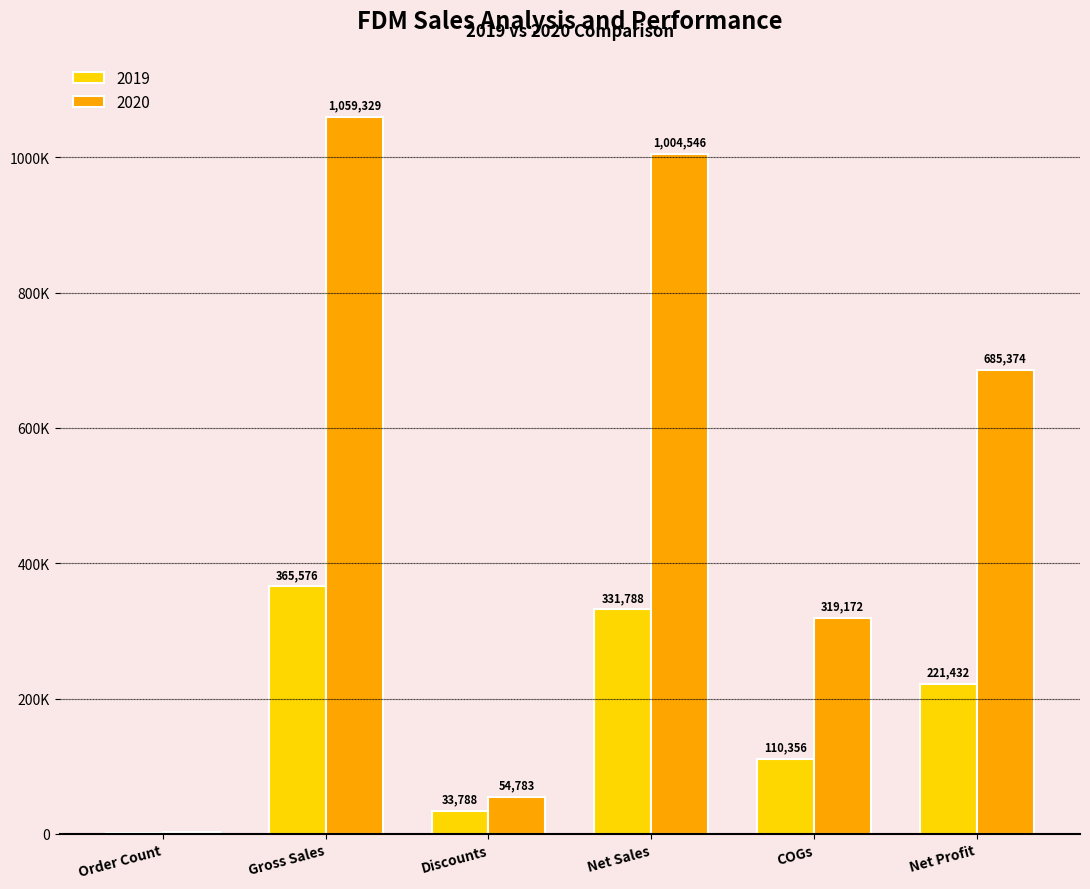

Reading left to right, extract all data points from this chart.

2019: Order Count=1019.0	Gross Sales=365576.0	Discounts=33788.2	Net Sales=331787.8	COGs=110355.8	Net Profit=221432.0
2020: Order Count=2657.0	Gross Sales=1059329.0	Discounts=54782.9	Net Sales=1004546.1	COGs=319171.7	Net Profit=685374.4